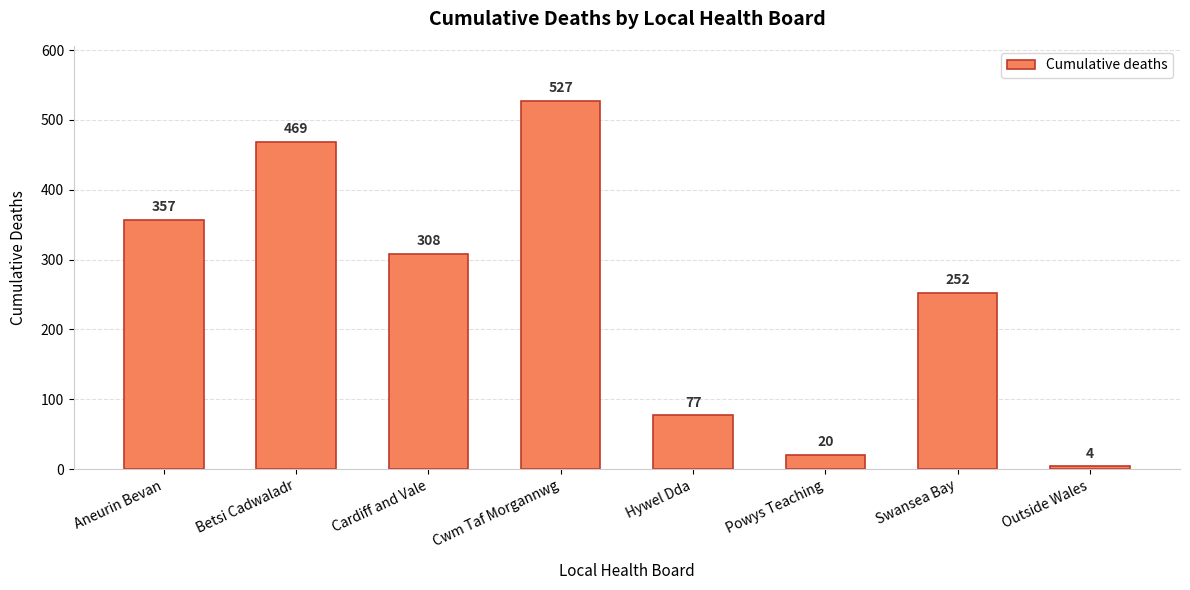

What position from the right is Cwm Taf Morgannwg?

5